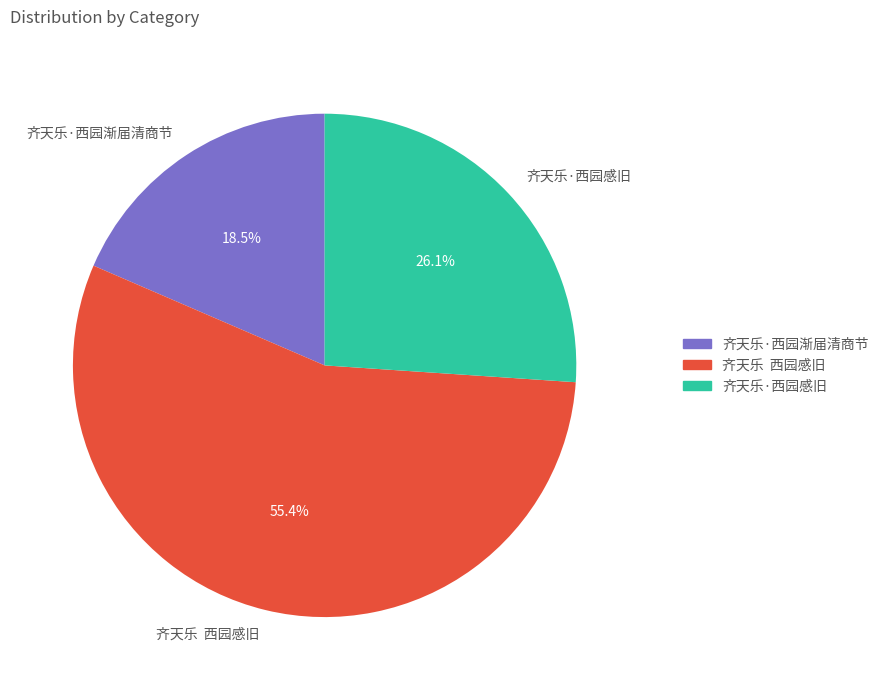

Rank the categories by value from highest to lowest.

齐天乐 西园感旧, 齐天乐·西园感旧, 齐天乐·西园渐届清商节